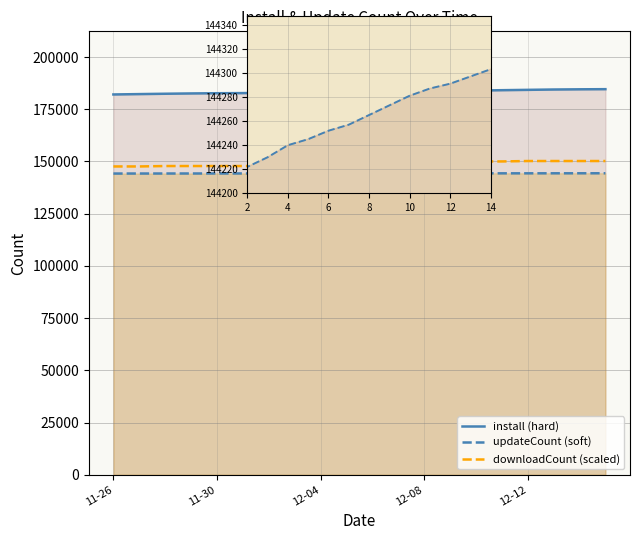

What is the difference between the maximum and minimum values in the install (hard) series?

2535